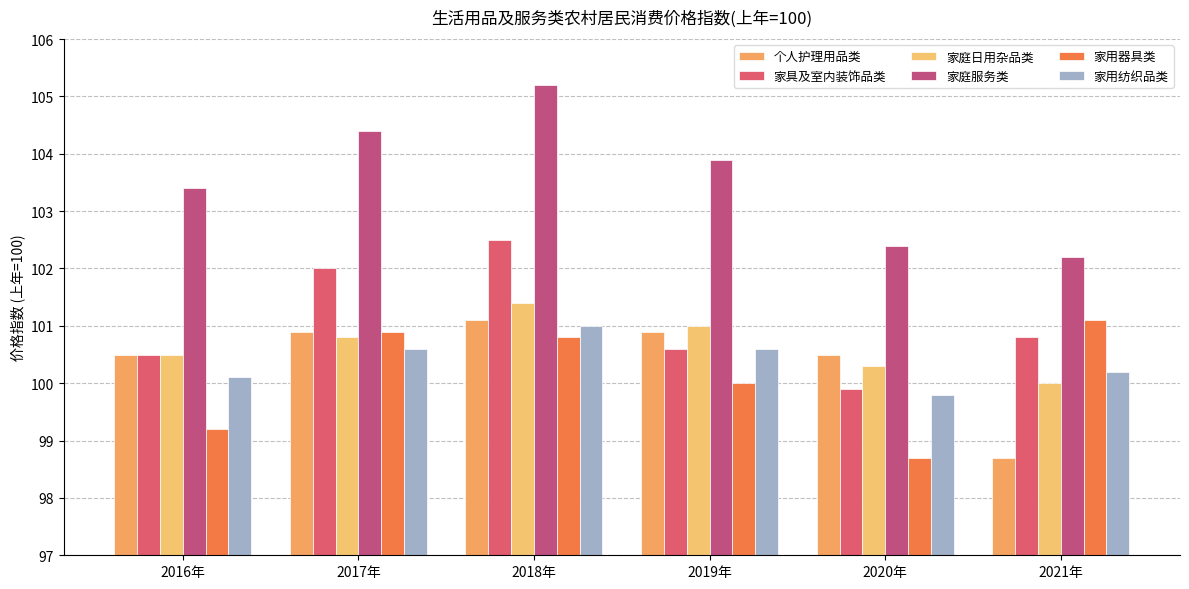

What are all the series names shown in the legend?

个人护理用品类, 家具及室内装饰品类, 家庭日用杂品类, 家庭服务类, 家用器具类, 家用纺织品类